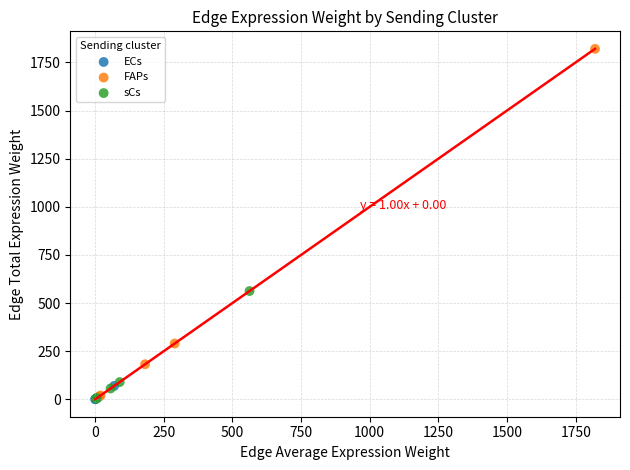

Which series contains the highest Y value?

FAPs